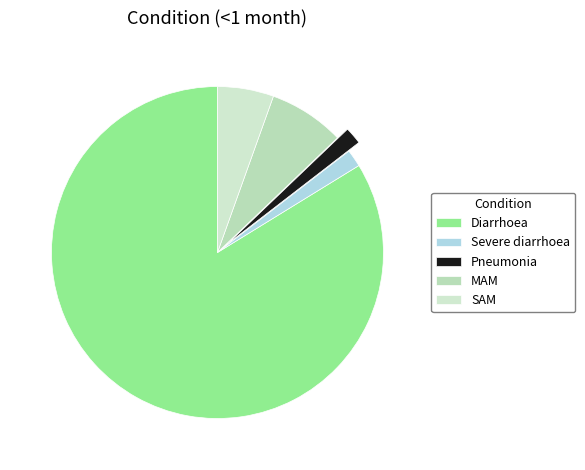

Does MAM account for over 50% of the chart?

No